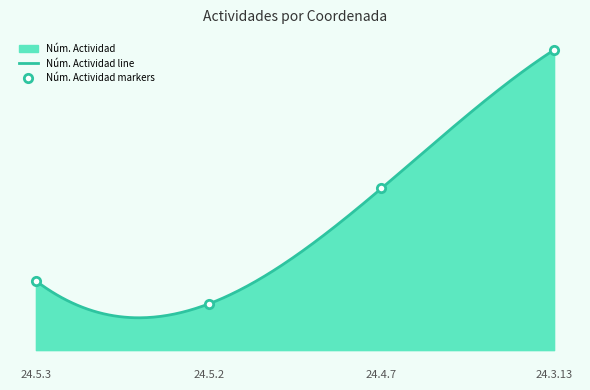

What is the spread (max minus min) of values at 24.5.3?

21